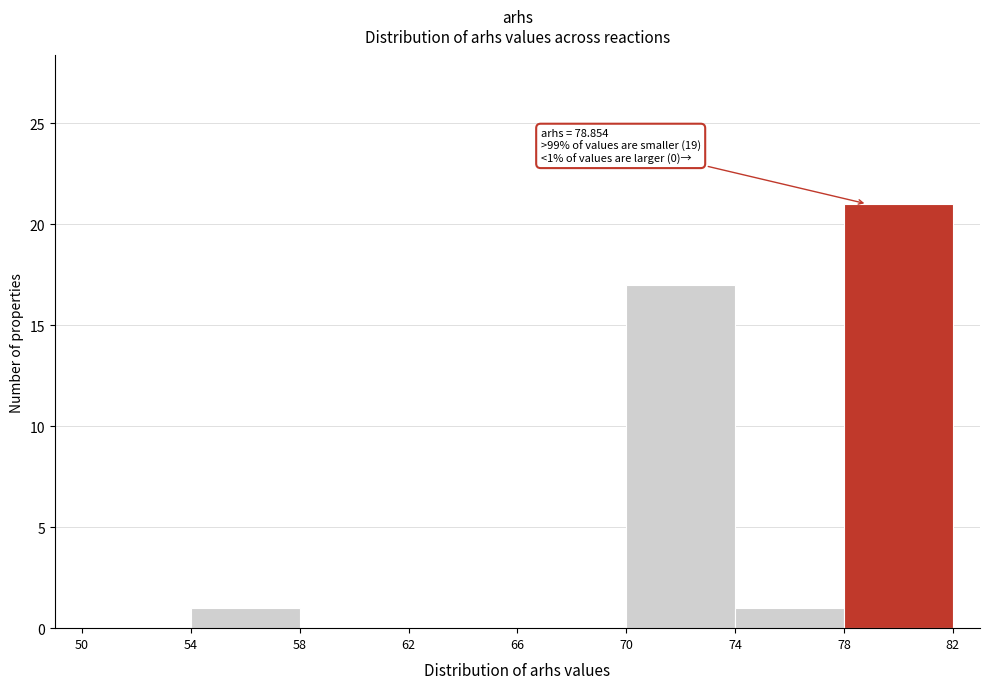

Which range on the x-axis has the tallest bar?

78 to 82